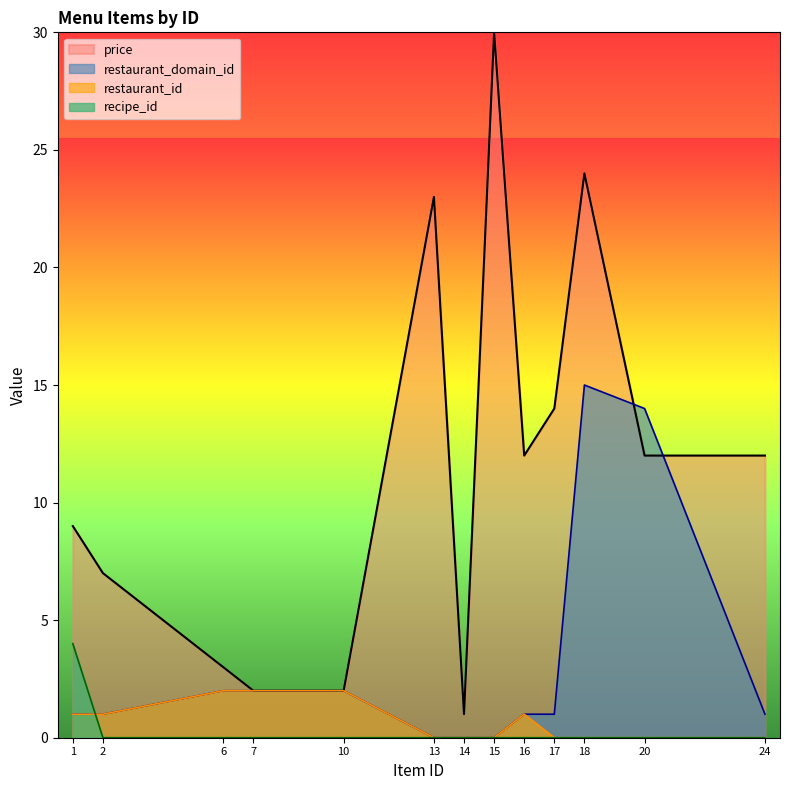

Is it true that restaurant_domain_id equals -9 at 14?

False